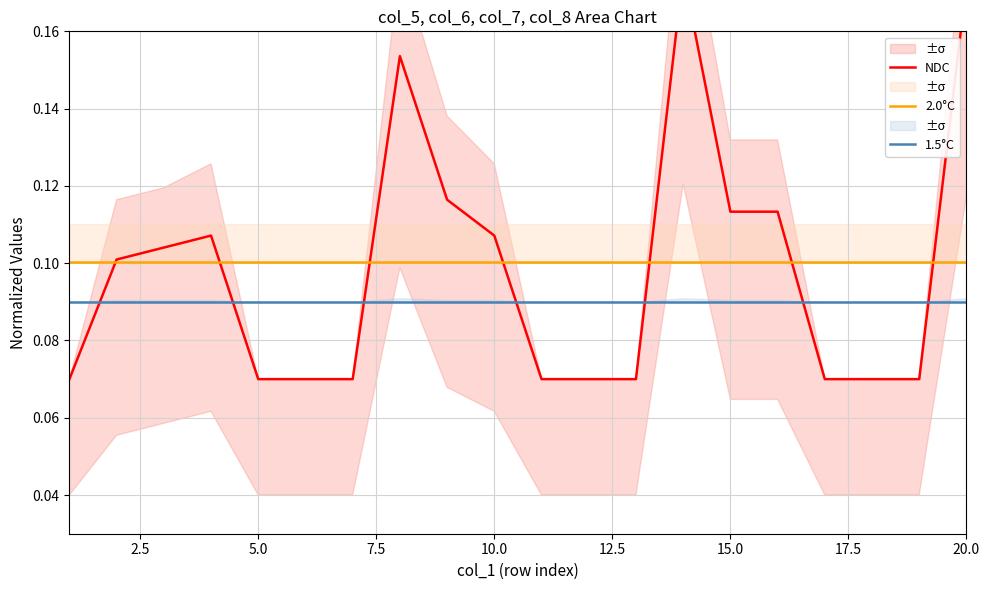

Which series has the widest spread of values?

NDC